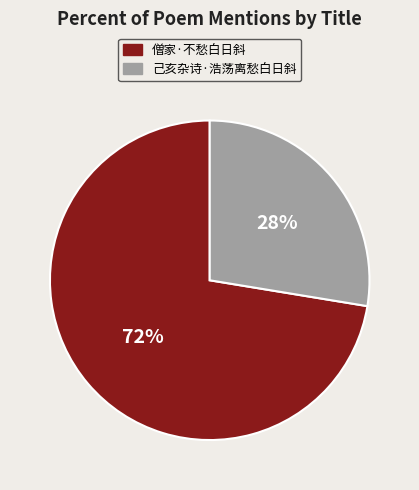

Between 僧家·不愁白日斜 and 己亥杂诗·浩荡离愁白日斜, which is larger?

僧家·不愁白日斜